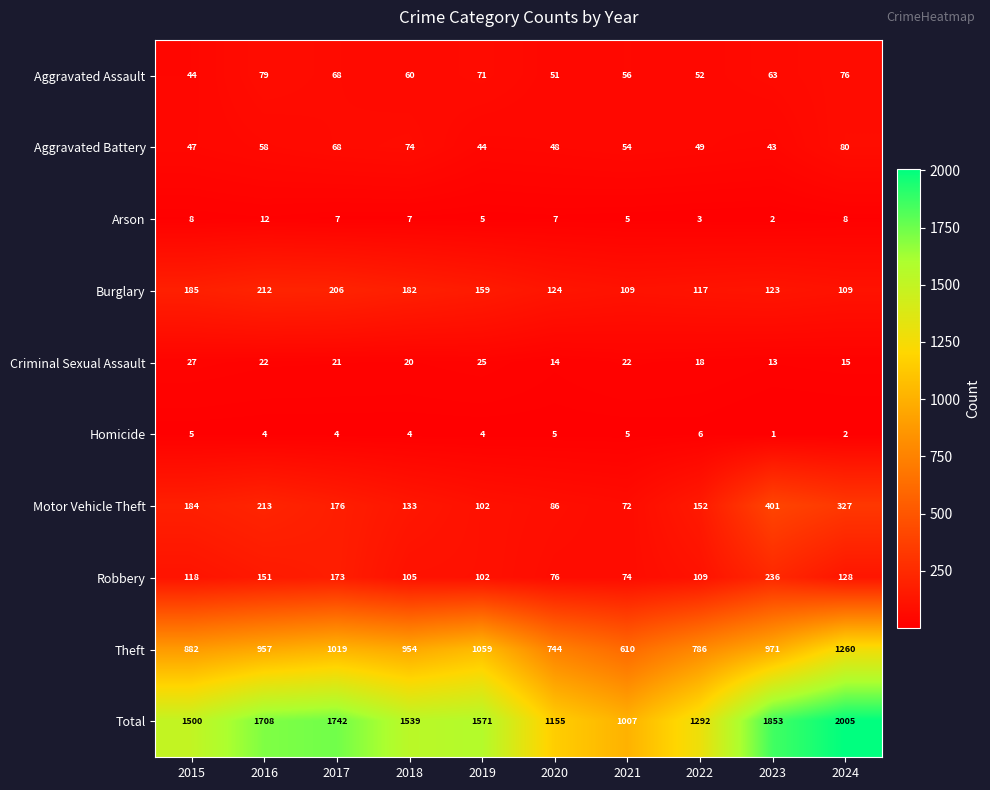

How many data points in Total are less than 1571?

5